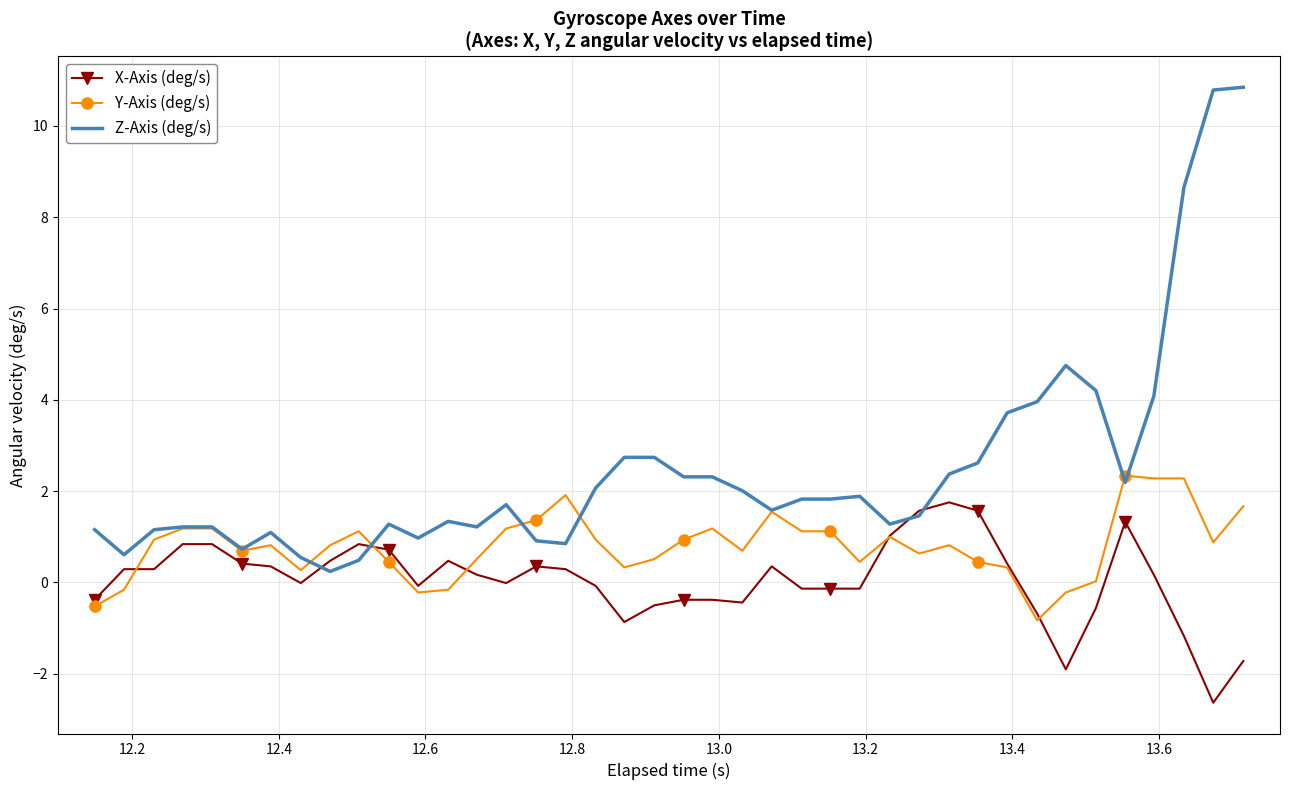

Which series has the largest range (max minus min)?

Z-Axis (deg/s)